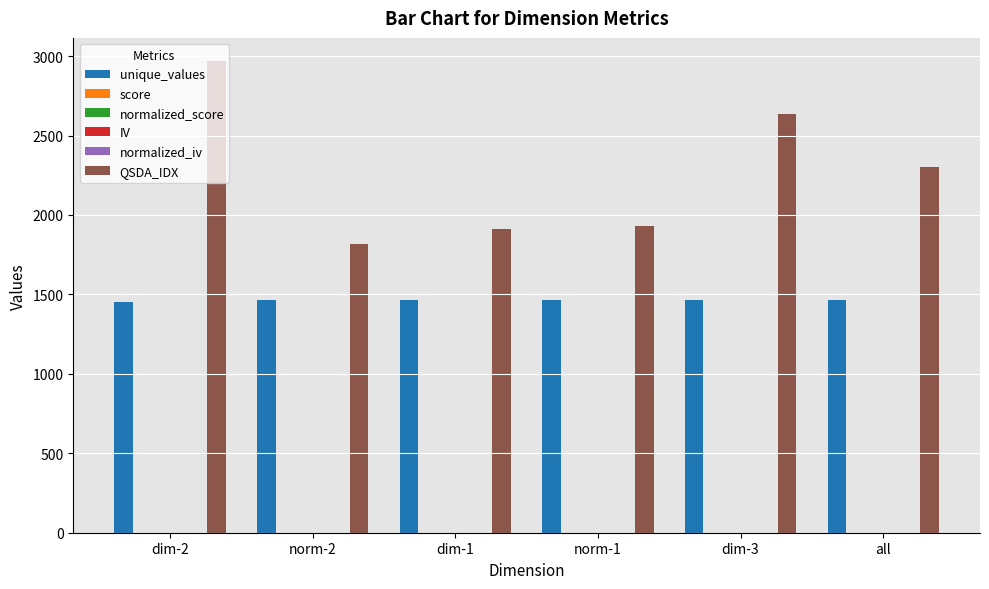

Is it true that QSDA_IDX equals 2300.2 at all?

True